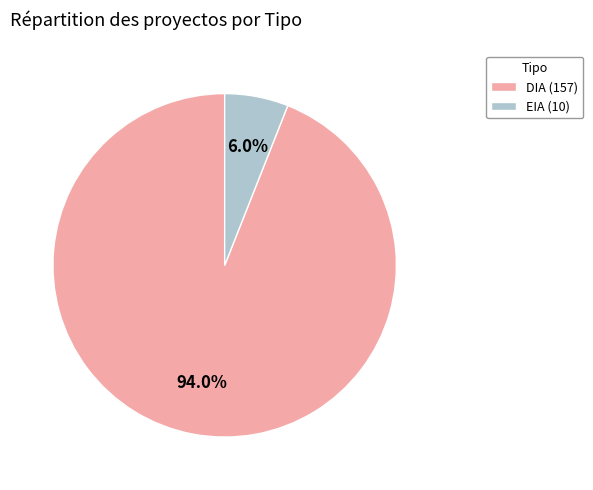

What is the smallest slice in the pie chart?

EIA